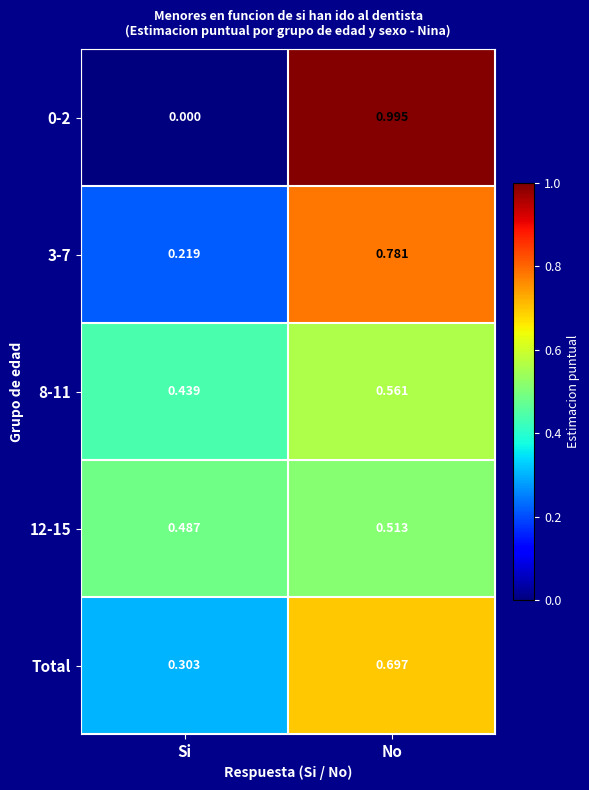

Between Si and No, which series saw the biggest shift?

0-2